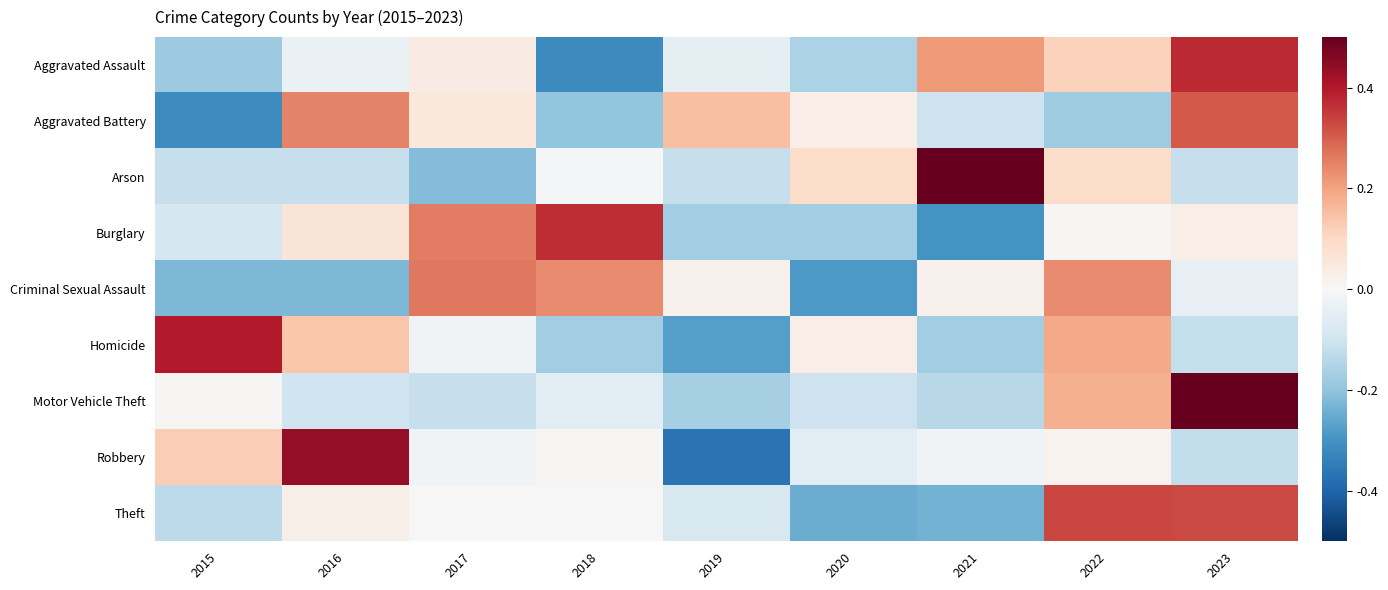

Reading left to right, extract all data points from this chart.

Aggravated Assault: 2015=-0.9	2016=-0.2	2017=0.2	2018=-1.6	2019=-0.2	2020=-0.8	2021=1.1	2022=0.6	2023=1.9
Aggravated Battery: 2015=-1.6	2016=1.2	2017=0.3	2018=-1.0	2019=0.8	2020=0.2	2021=-0.5	2022=-0.9	2023=1.5
Arson: 2015=-0.6	2016=-0.6	2017=-1.1	2018=-0.1	2019=-0.6	2020=0.5	2021=2.5	2022=0.5	2023=-0.6
Burglary: 2015=-0.4	2016=0.3	2017=1.3	2018=1.8	2019=-0.9	2020=-0.9	2021=-1.5	2022=0.0	2023=0.2
Criminal Sexual Assault: 2015=-1.1	2016=-1.1	2017=1.3	2018=1.2	2019=0.1	2020=-1.4	2021=0.1	2022=1.2	2023=-0.2
Homicide: 2015=2.0	2016=0.7	2017=-0.1	2018=-0.9	2019=-1.4	2020=0.2	2021=-0.9	2022=0.9	2023=-0.6
Motor Vehicle Theft: 2015=0.0	2016=-0.5	2017=-0.6	2018=-0.3	2019=-0.8	2020=-0.5	2021=-0.7	2022=0.9	2023=2.5
Robbery: 2015=0.6	2016=2.2	2017=-0.1	2018=0.0	2019=-1.8	2020=-0.3	2021=-0.1	2022=0.1	2023=-0.6
Theft: 2015=-0.7	2016=0.1	2017=0.0	2018=0.0	2019=-0.4	2020=-1.2	2021=-1.2	2022=1.7	2023=1.6